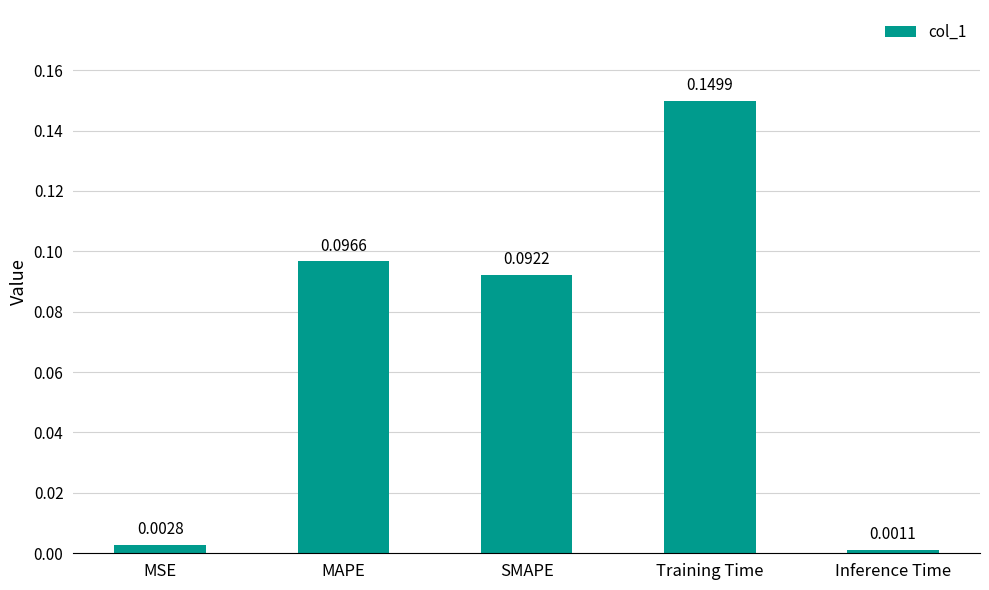

Which label corresponds to the largest value in the chart?

Training Time